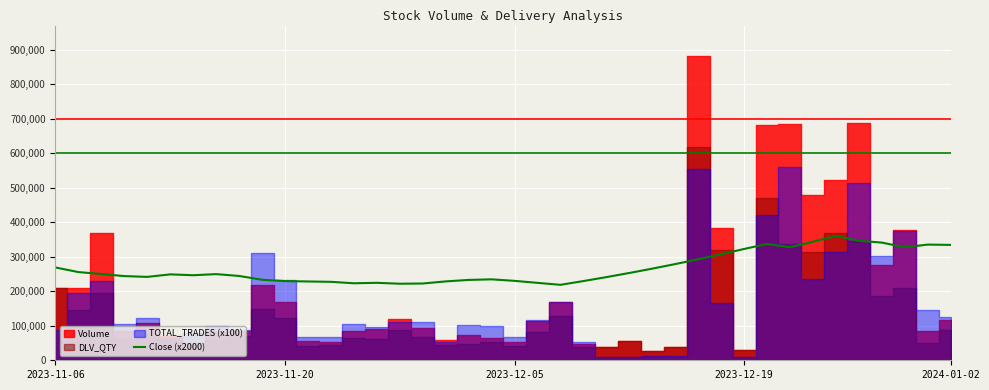

Does the chart display data point markers on the line(s)?

No